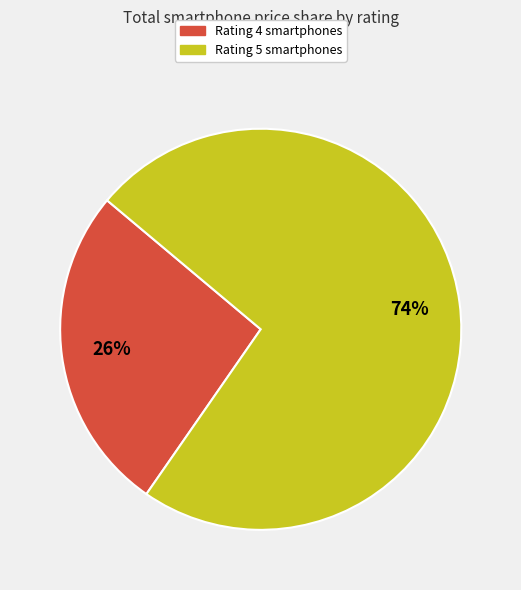

To the nearest percent, what is the average slice percentage?

50%